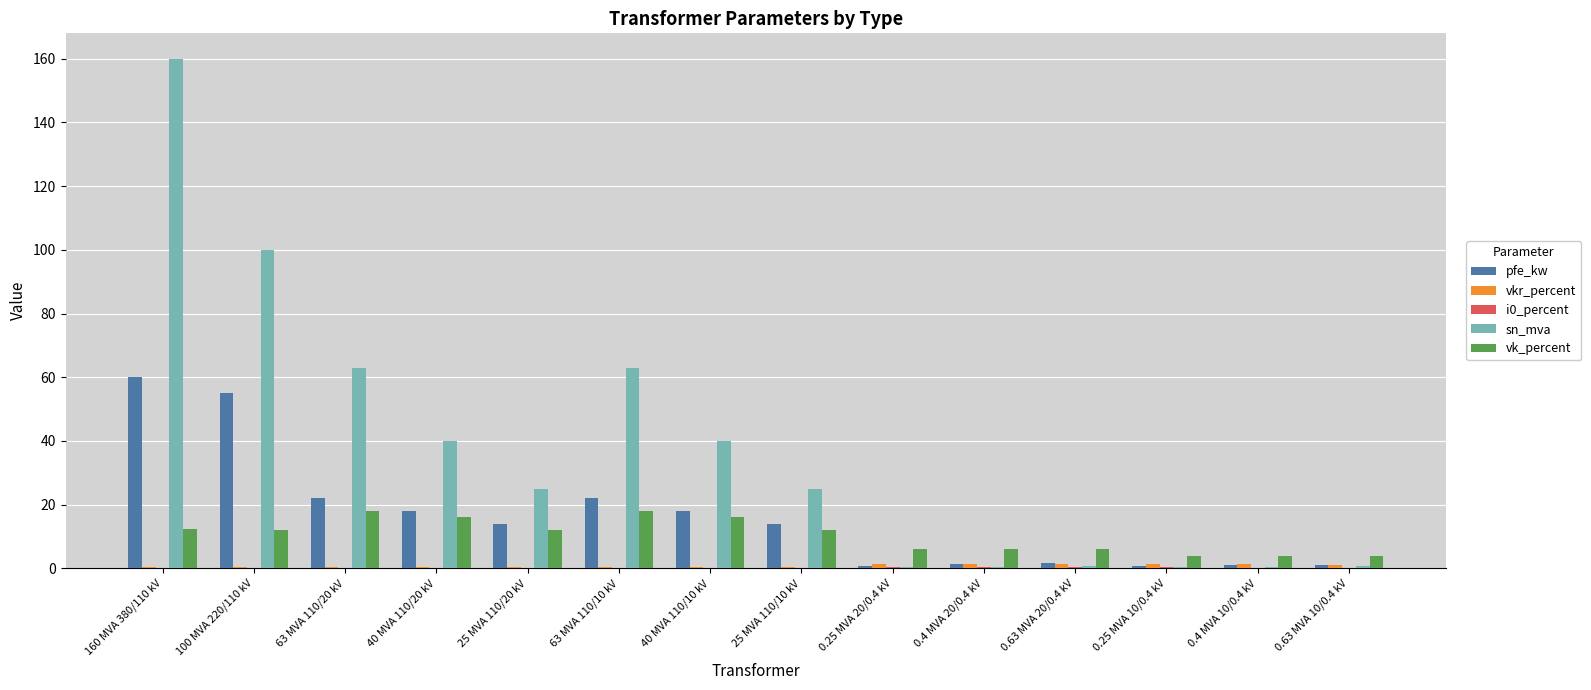

What is the sum of all vk_percent values?

146.6